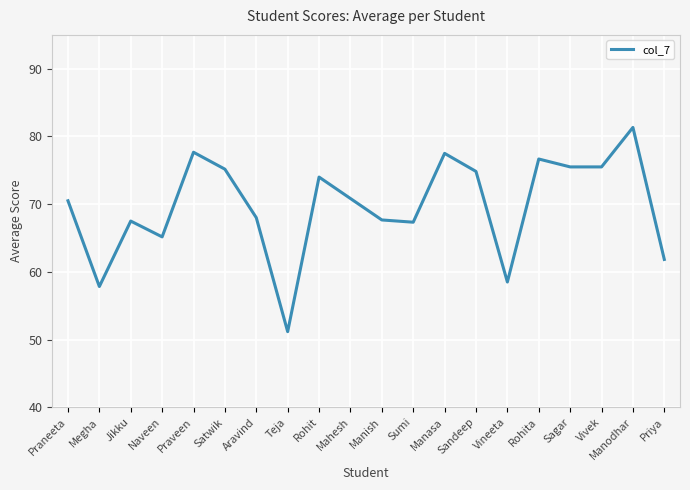

What is the difference between the maximum and minimum values?

30.2